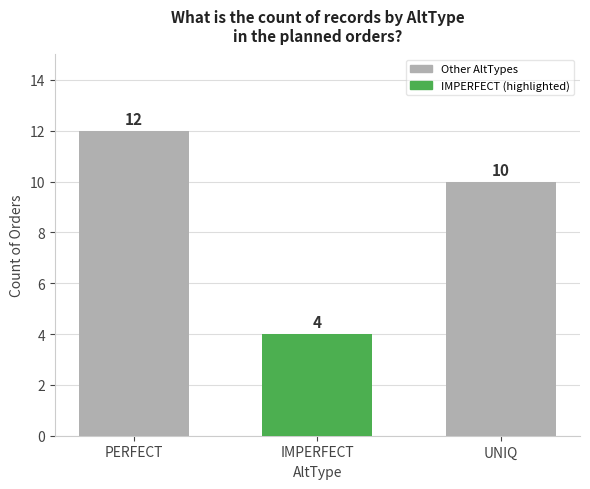

How many data points does each series have?

3